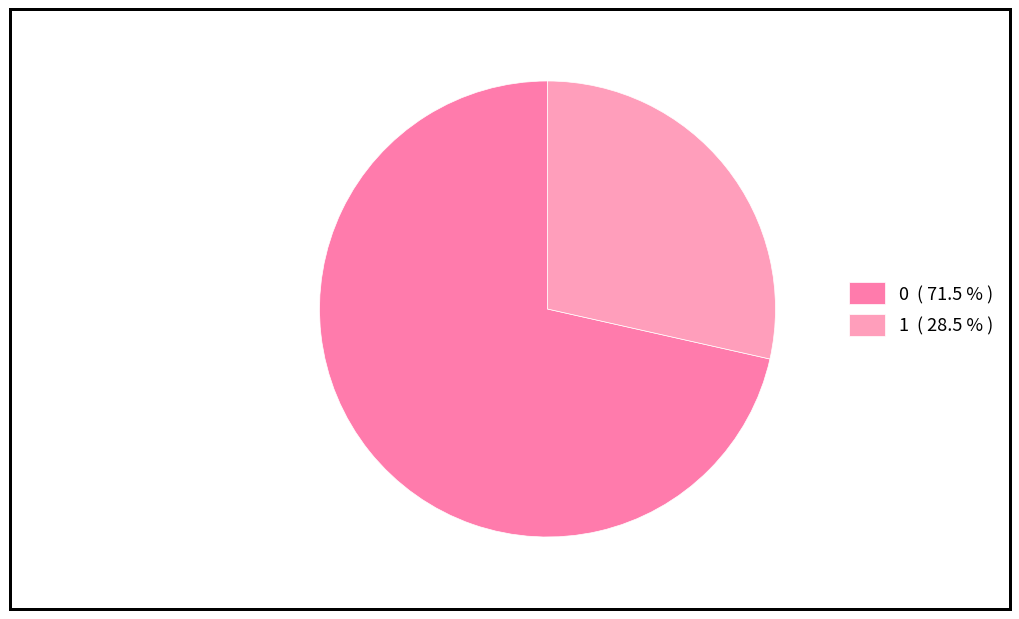

Is it true that 0 is 71% of the pie?

True